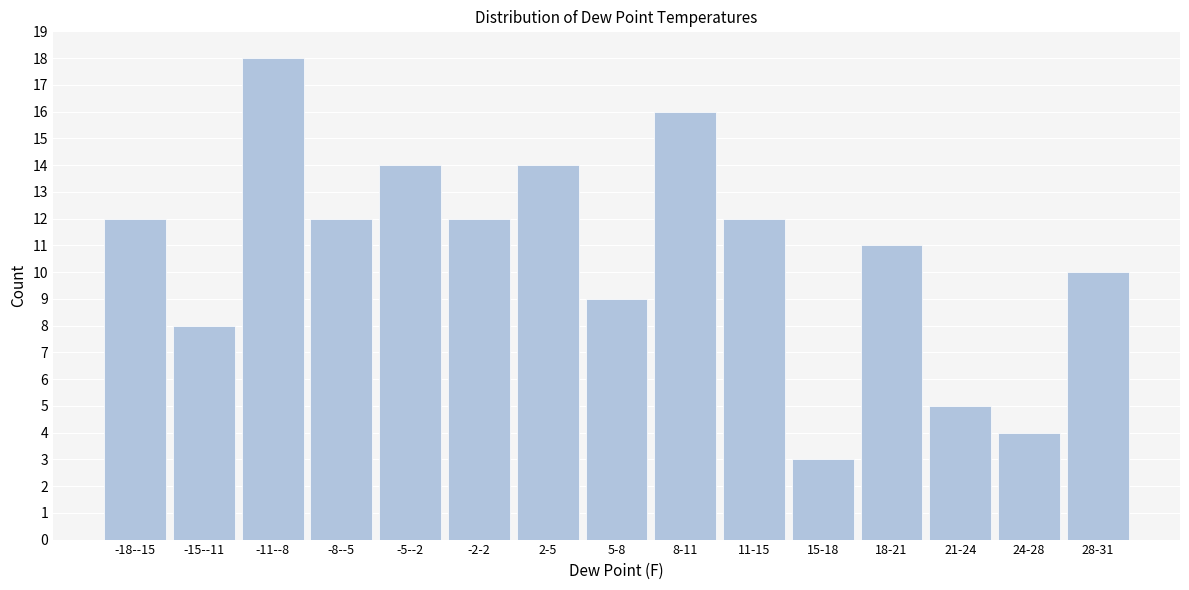

Reading left to right, extract all data points from this chart.

12	8	18	12	14	12	14	9	16	12	3	11	5	4	10